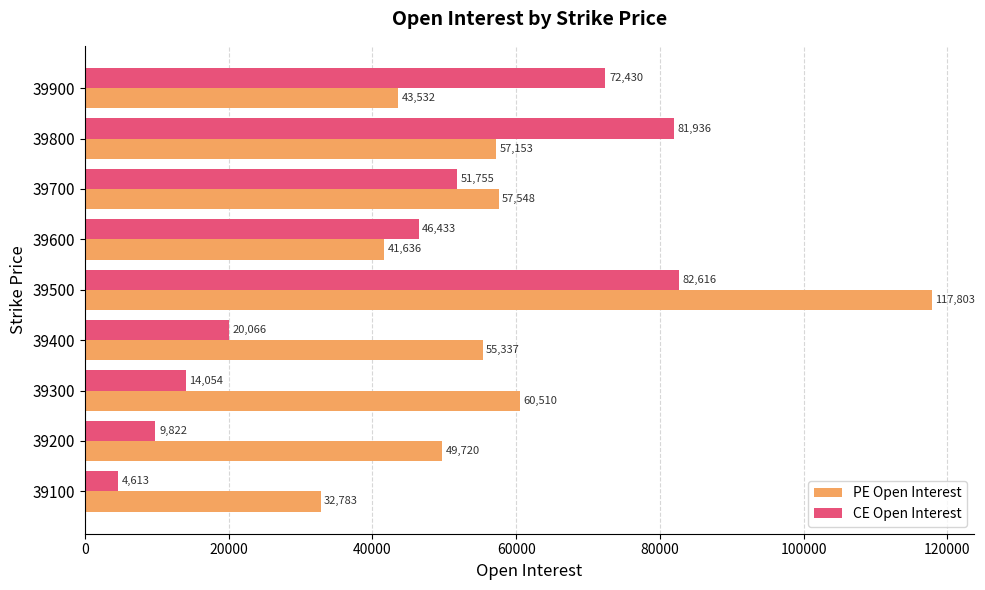

True or false: PE Open Interest has a value of 41636 at 39600.

True